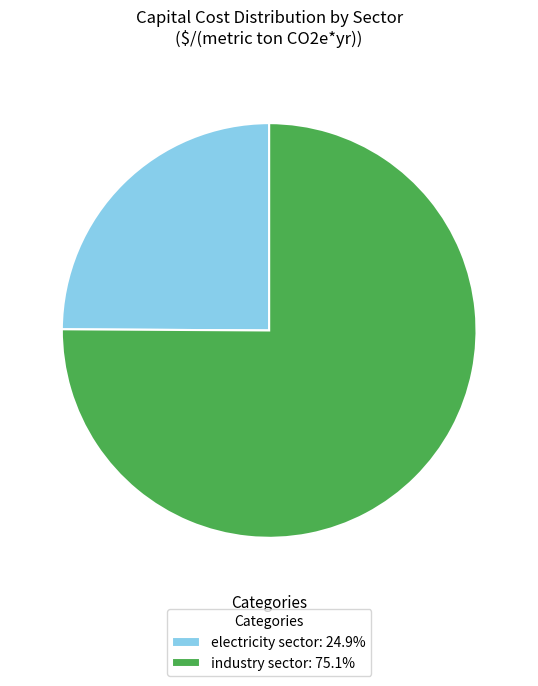

Which has a higher value, industry sector or electricity sector?

industry sector